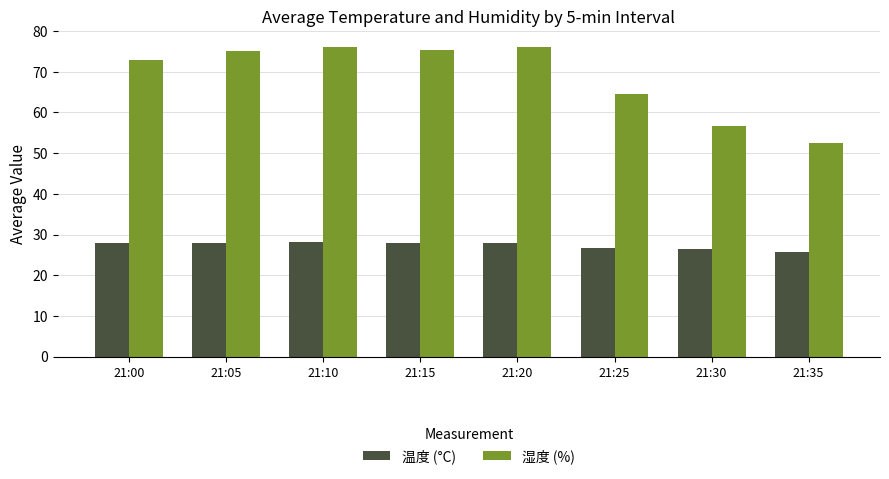

What is the minimum value shown in the chart?

25.8